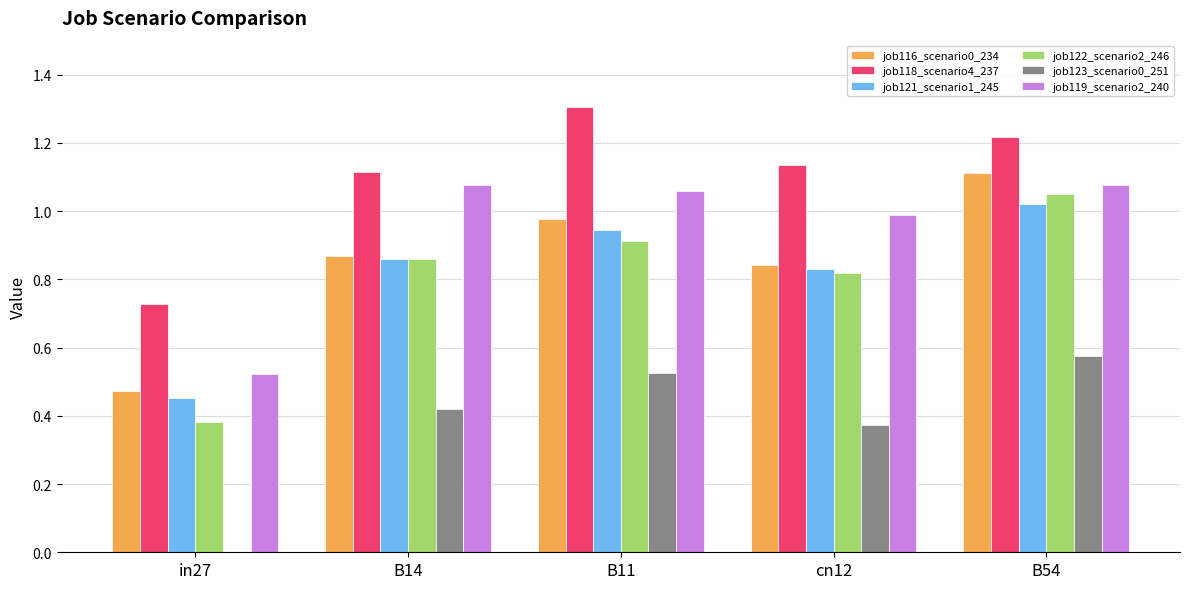

What is the sum of the job119_scenario2_240 values at B11 and in27?

1.6